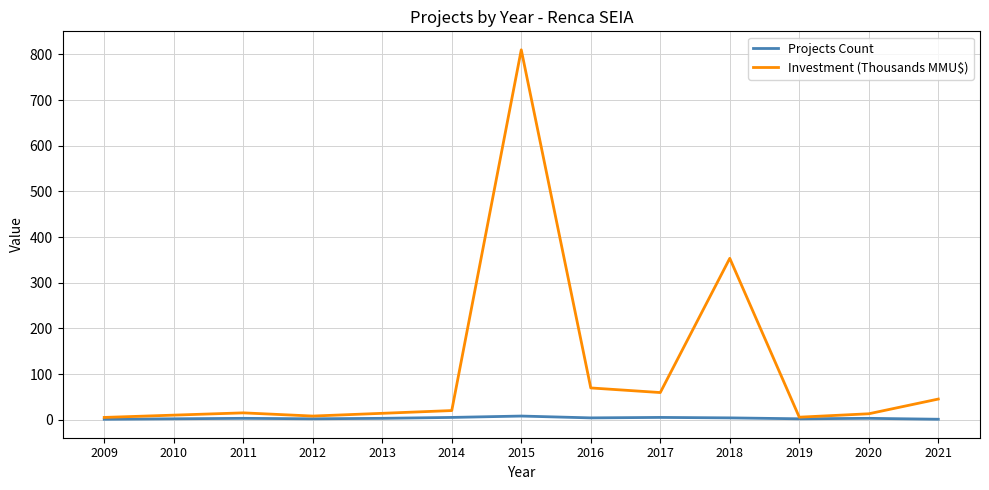

Which label corresponds to the largest value in the chart?

2015